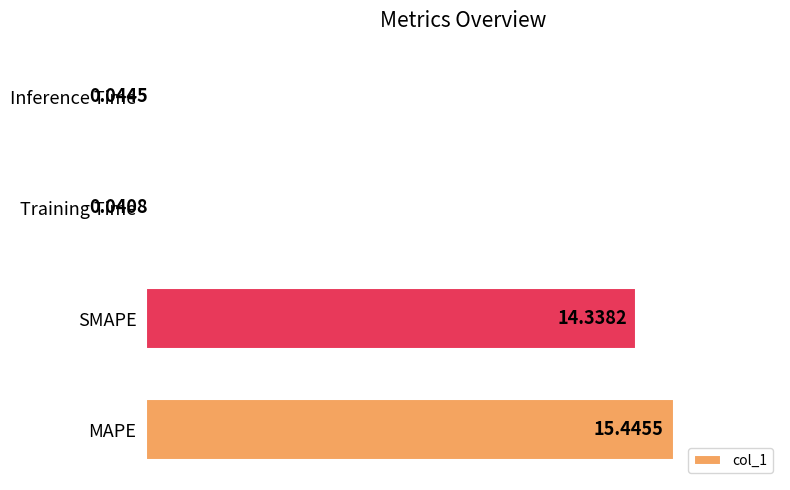

Where is the data nearest to the value 7?

Inference Time